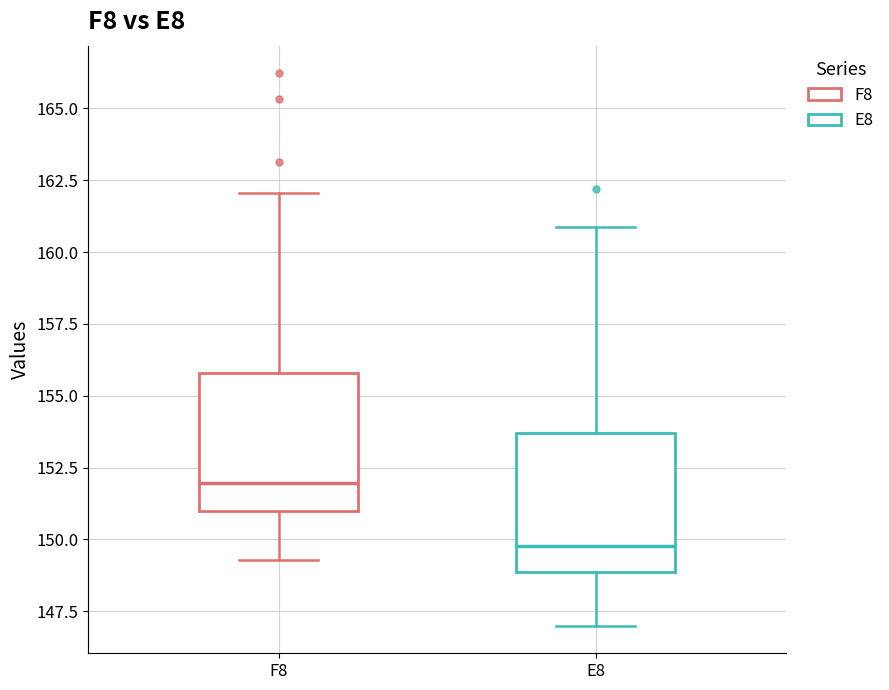

Reading left to right, read every box against the y-axis: the position of its median line, the range the box covers, and the ends of its whiskers. The values are not printed on the chart, so give them approximately, as read against the axis.

F8: median 152.0, box 151.0 to 156.0, whiskers 149.5 to 162.0
E8: median 150.0, box 149.0 to 153.5, whiskers 147.0 to 161.0